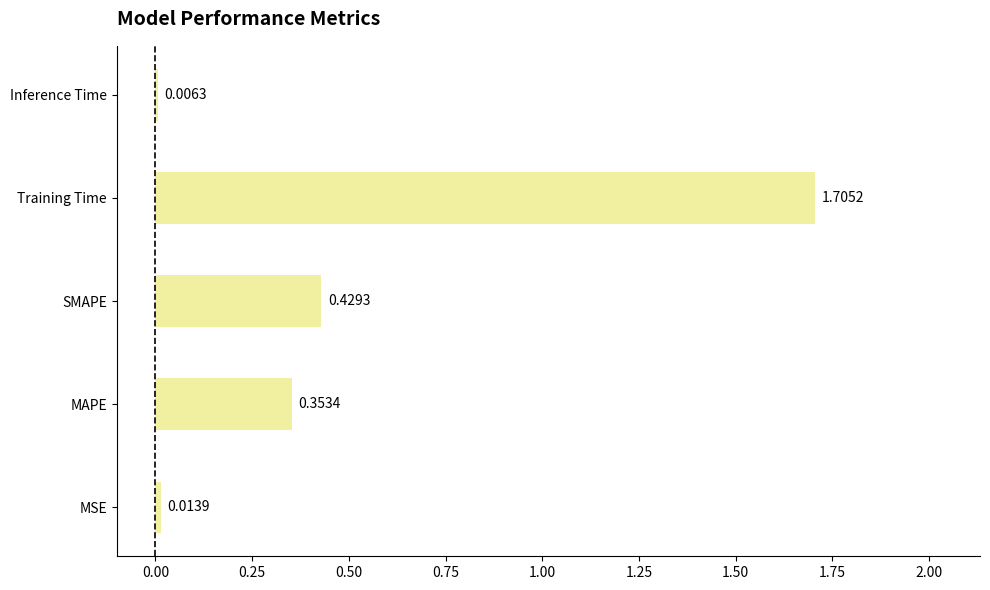

Which category has the highest value across all series?

Training Time